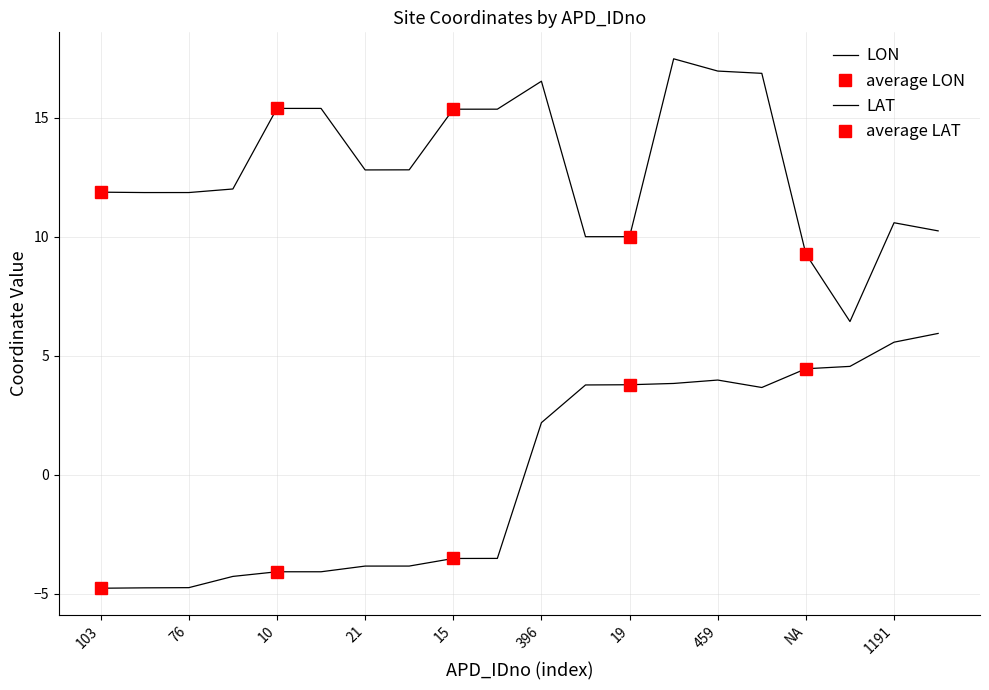

Which series has the largest range (max minus min)?

LON